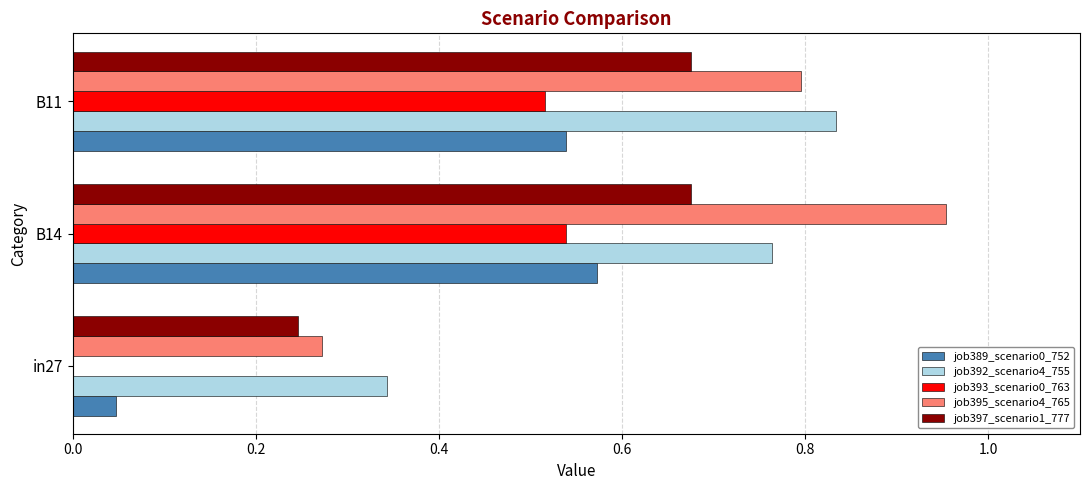

Is the value of job395_scenario4_765 at B14 greater than the value of job397_scenario1_777 at B11?

Yes